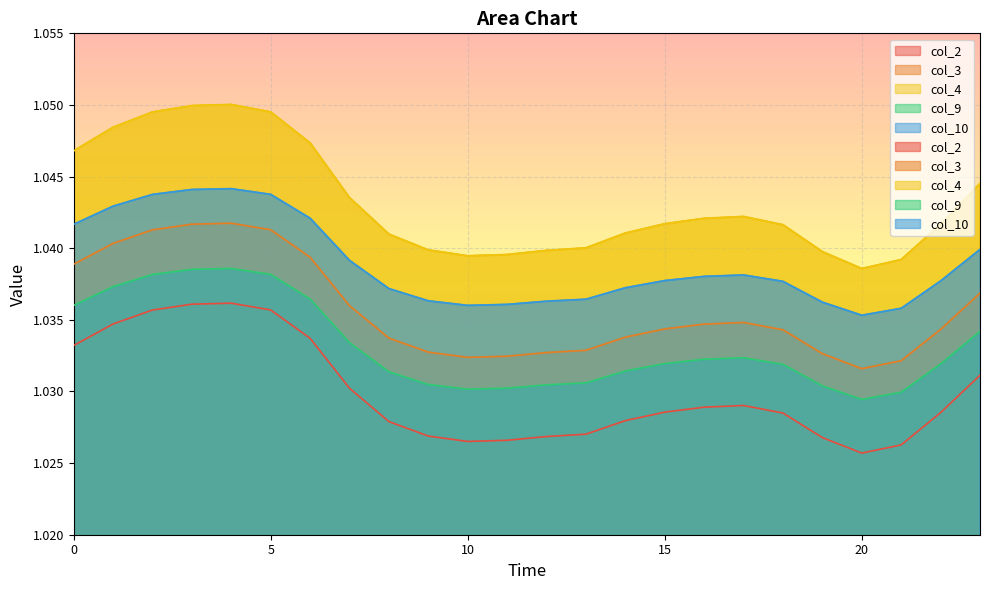

Is it true that col_4 equals 1.0 at 11?

True